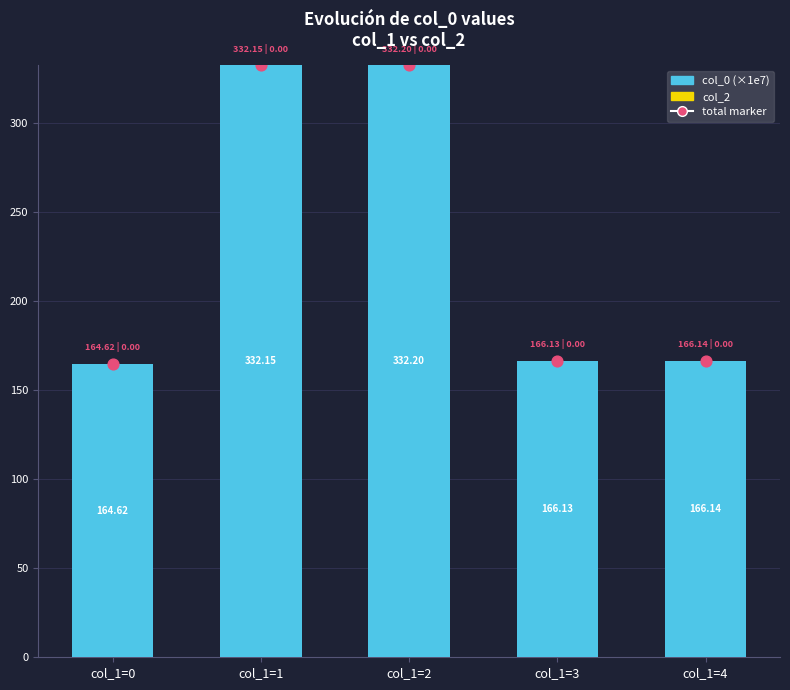

Which series reaches the maximum Y coordinate?

col_0 (×1e7)